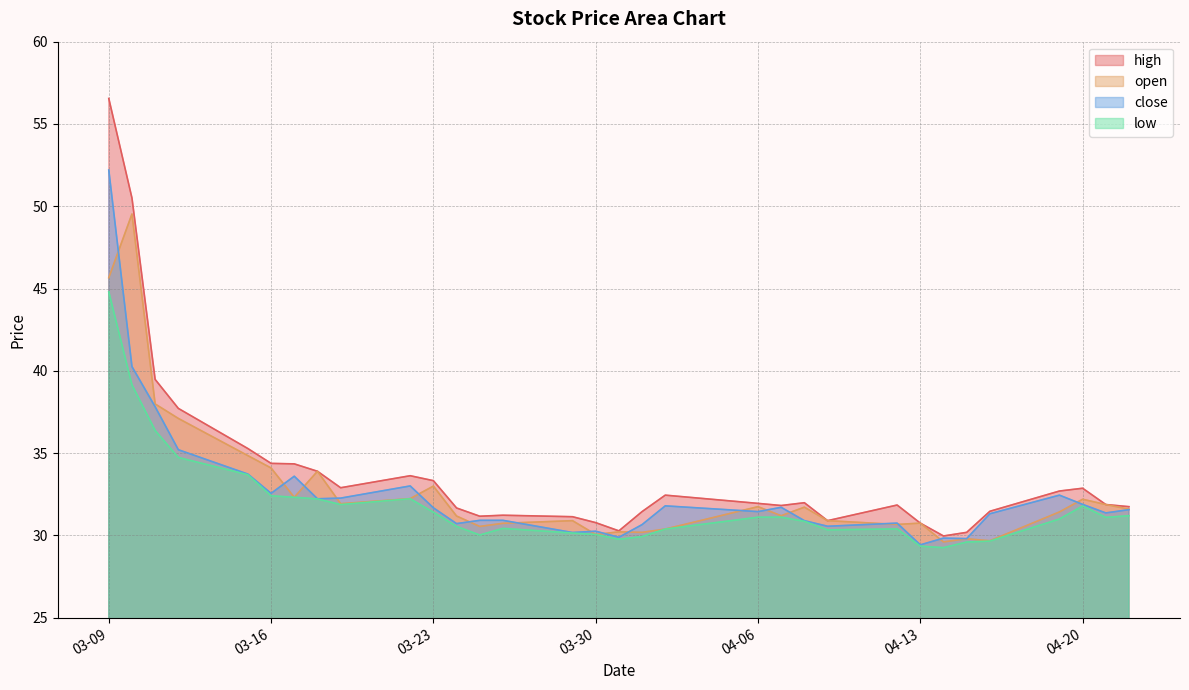

How many data points does each series have?

32